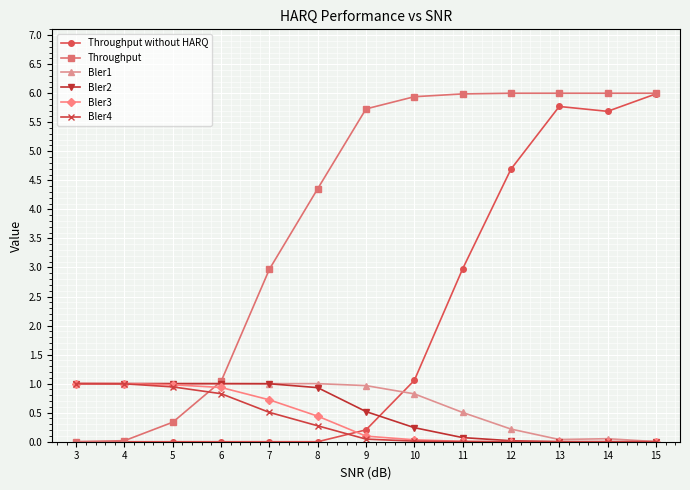

What is the highest value of the Throughput series?

6.0